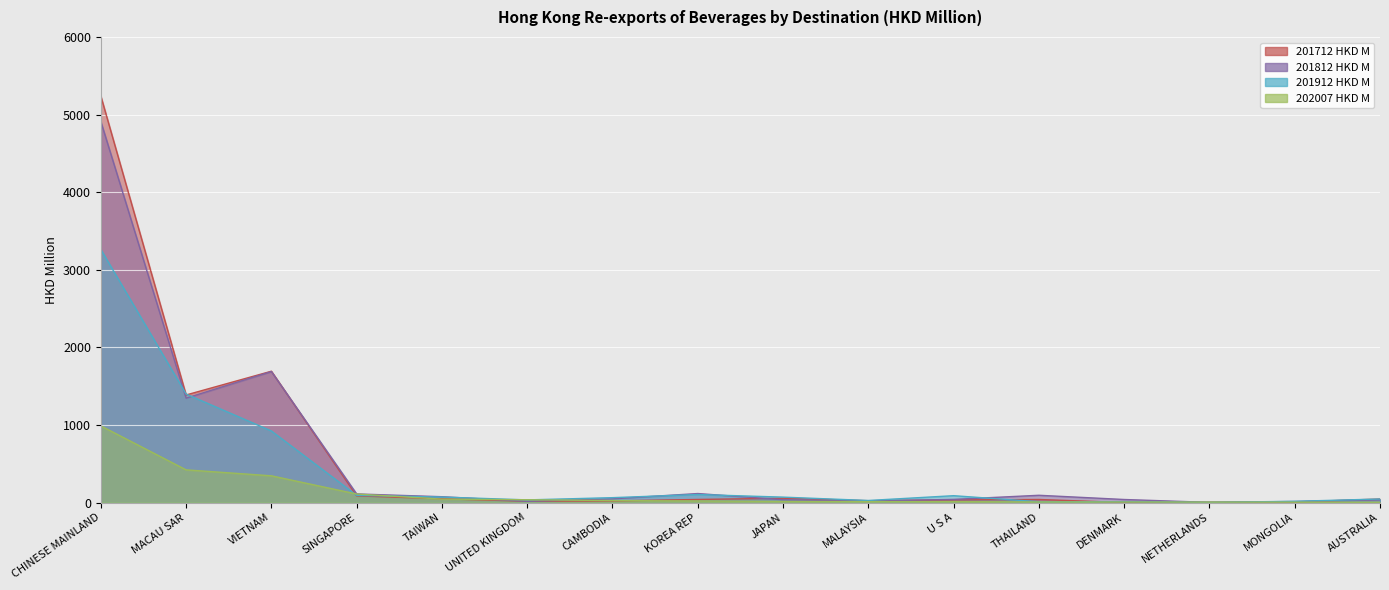

Read the 202007 HKD M value at UNITED KINGDOM.

35.6